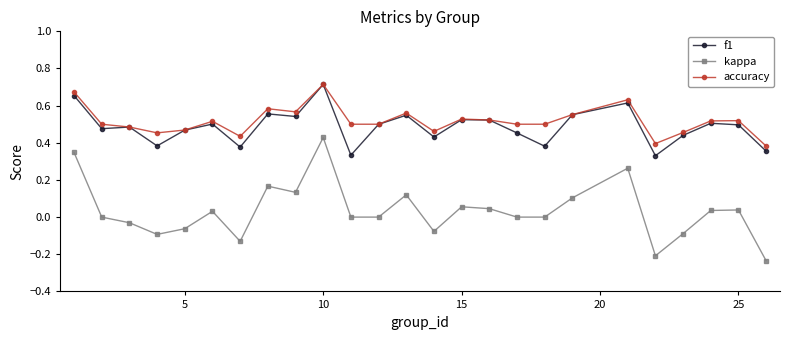

Count the number of data series in this chart.

3